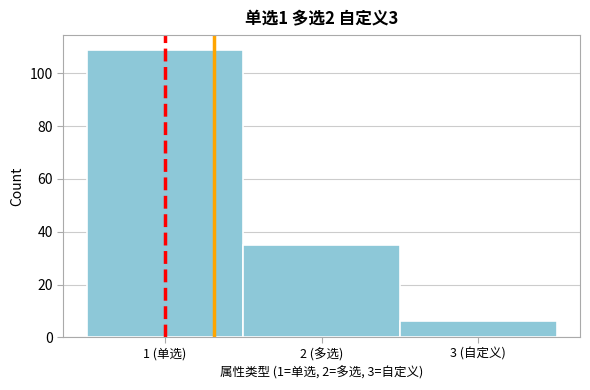

Reading left to right, what are all the values shown in this chart?

1 (单选)=109	2 (多选)=35	3 (自定义)=6